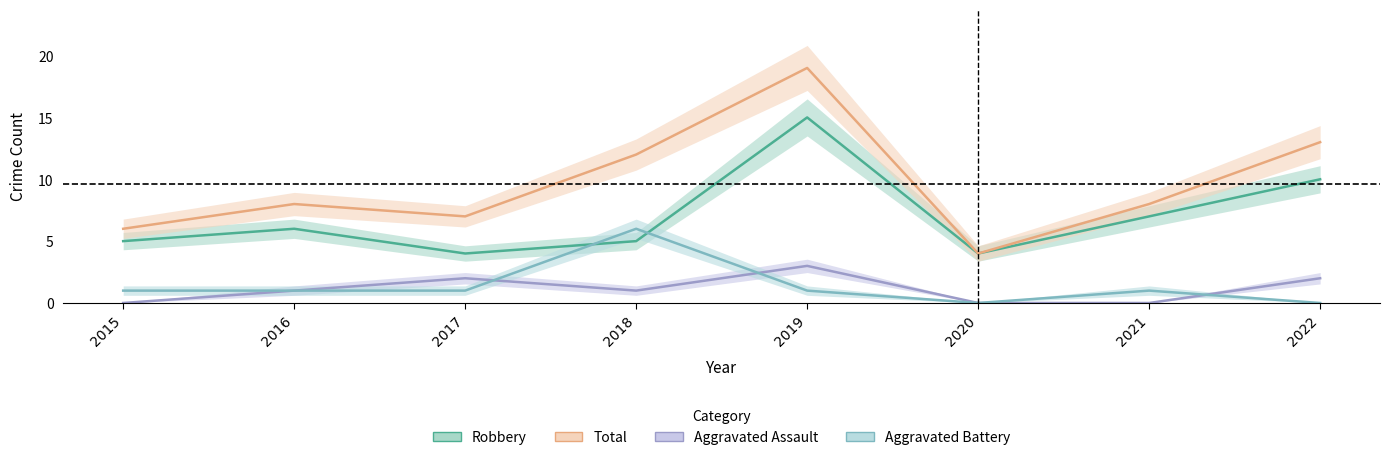

Rank the series by their maximum value, from highest to lowest.

Total, Robbery, Aggravated Battery, Aggravated Assault